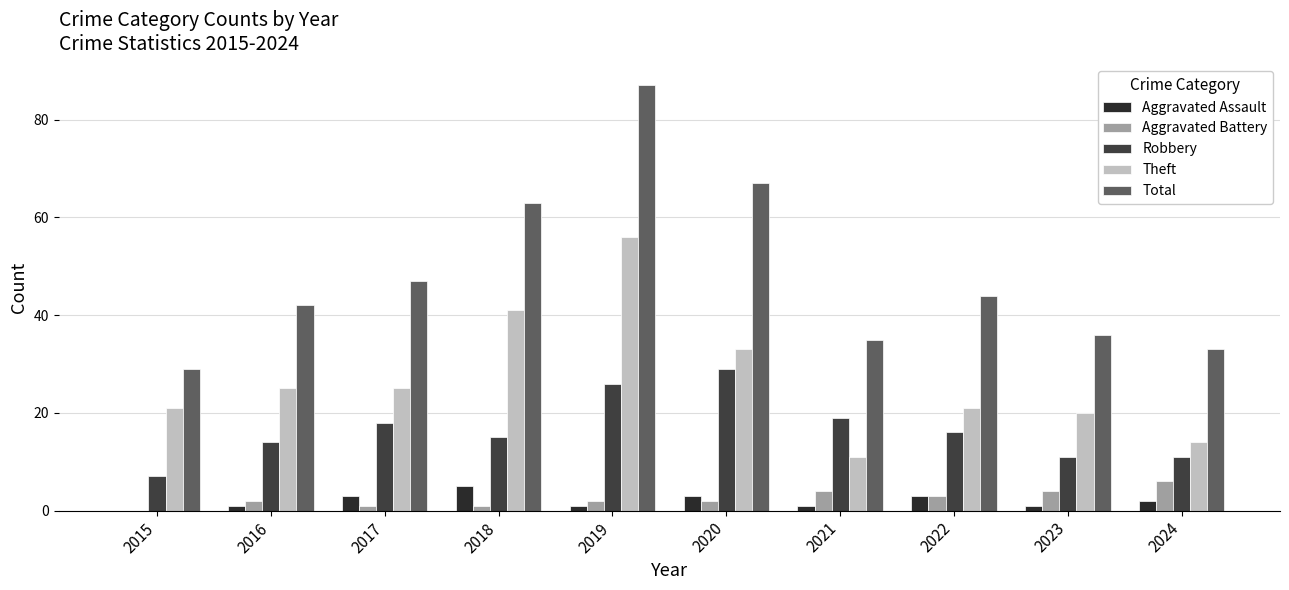

At which label is Robbery closest to 18?

2017